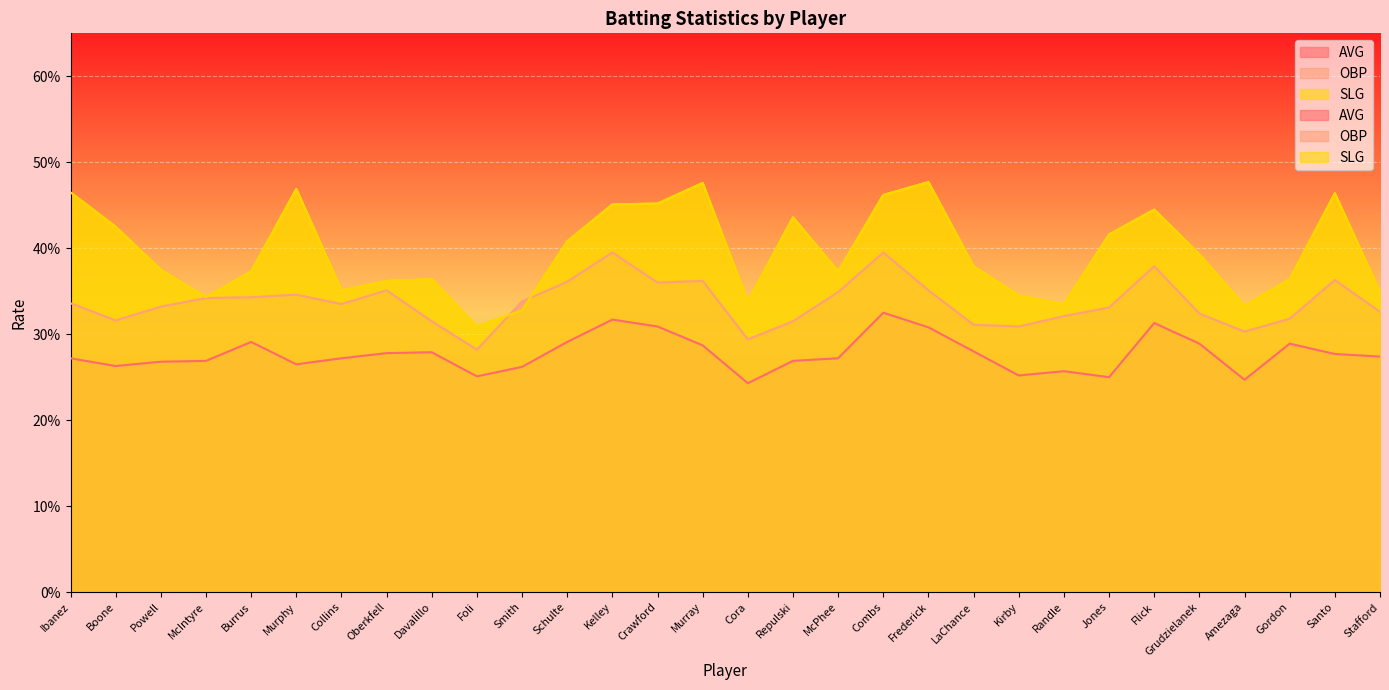

Which series changed the most between Ibanez and Collins?

SLG